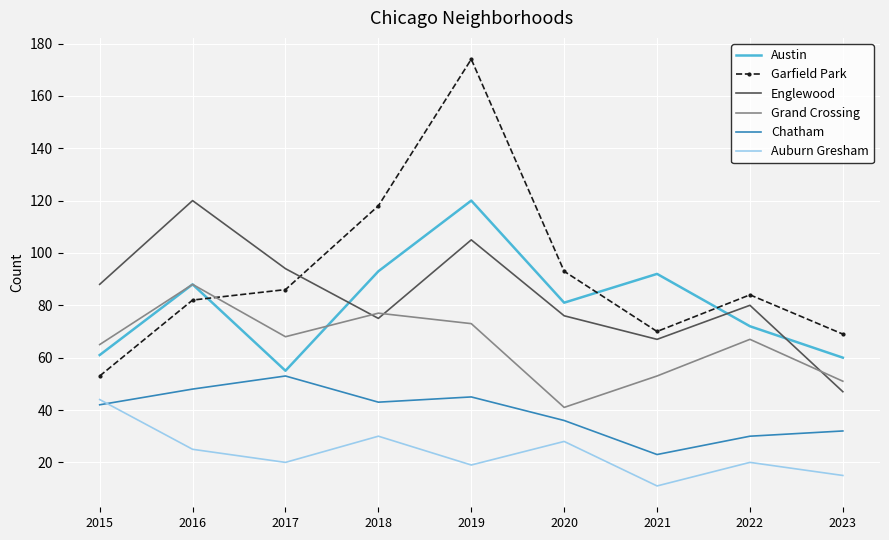

Reading left to right, extract all data points from this chart.

Austin: 2015=61	2016=88	2017=55	2018=93	2019=120	2020=81	2021=92	2022=72	2023=60
Garfield Park: 2015=53	2016=82	2017=86	2018=118	2019=174	2020=93	2021=70	2022=84	2023=69
Englewood: 2015=88	2016=120	2017=94	2018=75	2019=105	2020=76	2021=67	2022=80	2023=47
Grand Crossing: 2015=65	2016=88	2017=68	2018=77	2019=73	2020=41	2021=53	2022=67	2023=51
Chatham: 2015=42	2016=48	2017=53	2018=43	2019=45	2020=36	2021=23	2022=30	2023=32
Auburn Gresham: 2015=44	2016=25	2017=20	2018=30	2019=19	2020=28	2021=11	2022=20	2023=15